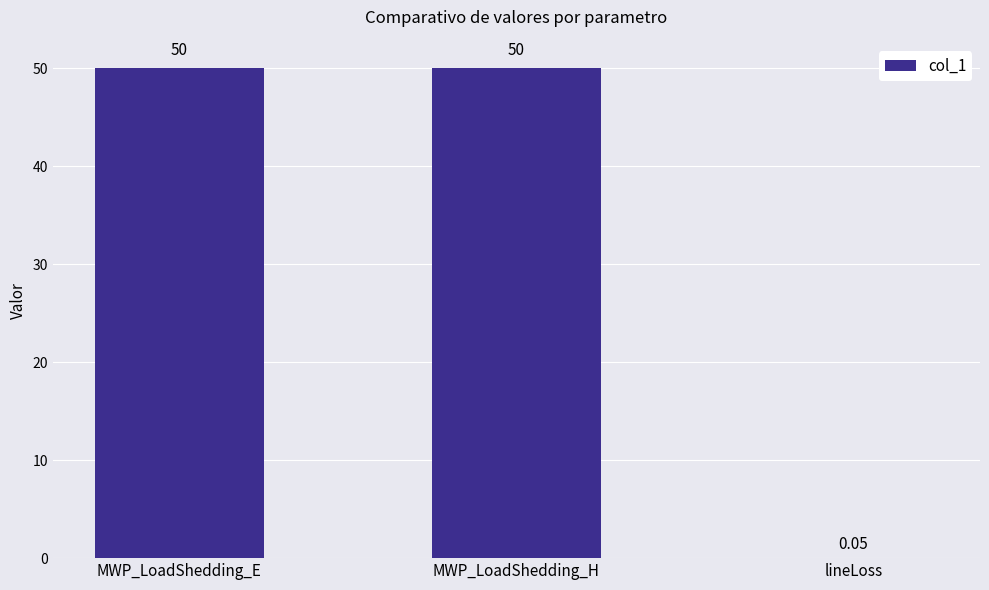

Between lineLoss and MWP_LoadShedding_H, which is larger?

MWP_LoadShedding_H